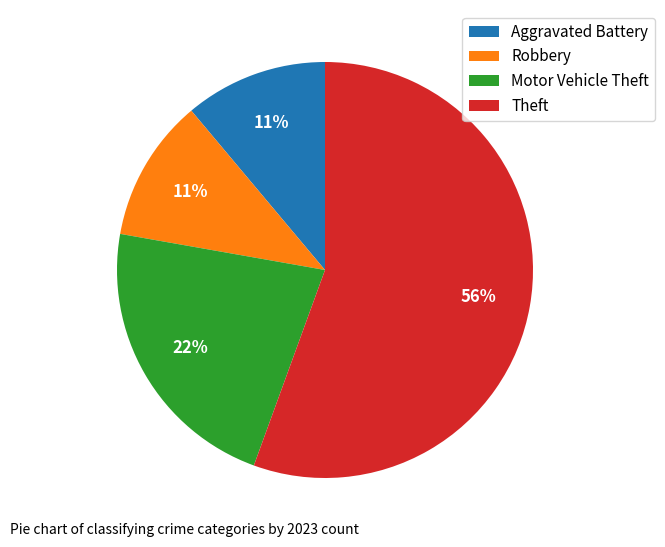

Do Theft and Robbery together represent more than half of the pie?

Yes